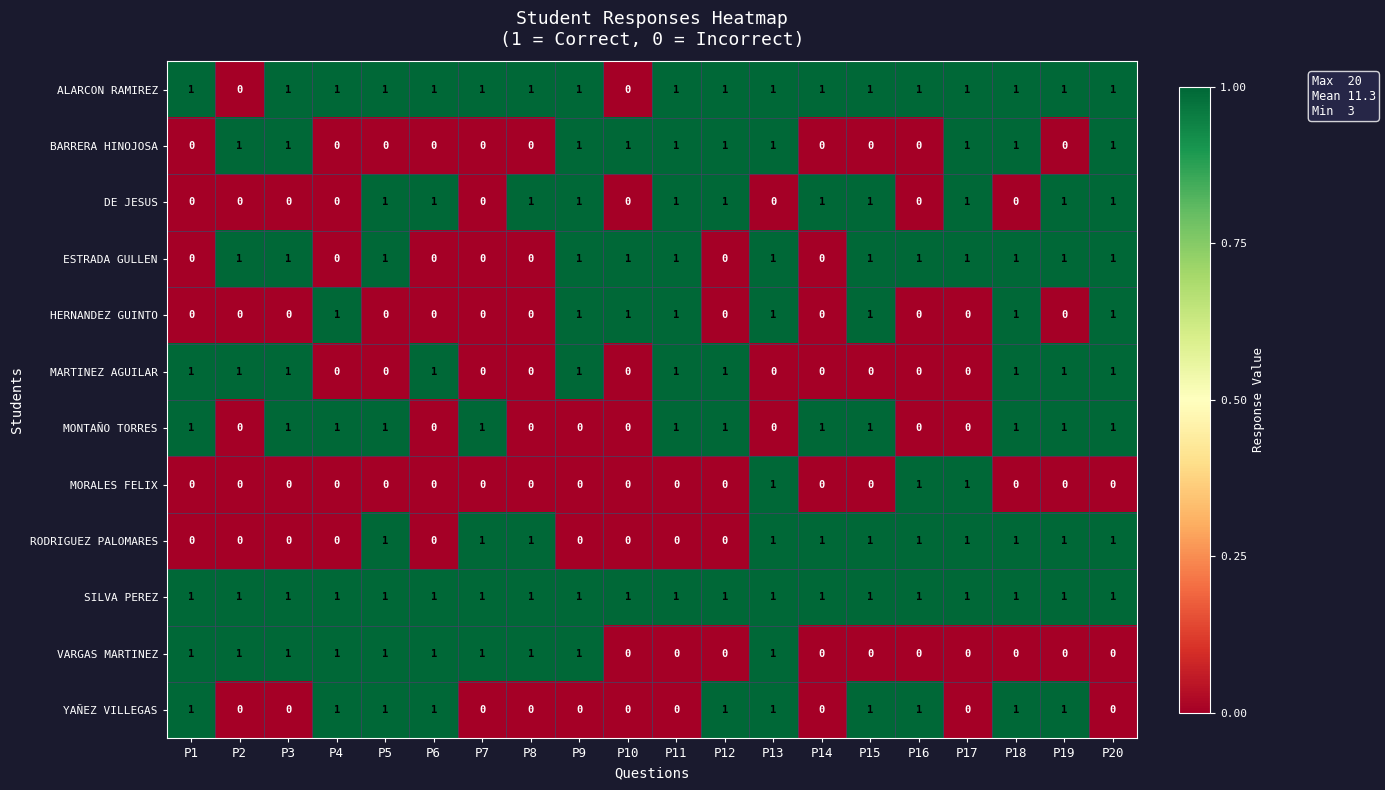

Is it true that MARTINEZ AGUILAR equals 1 at P19?

True